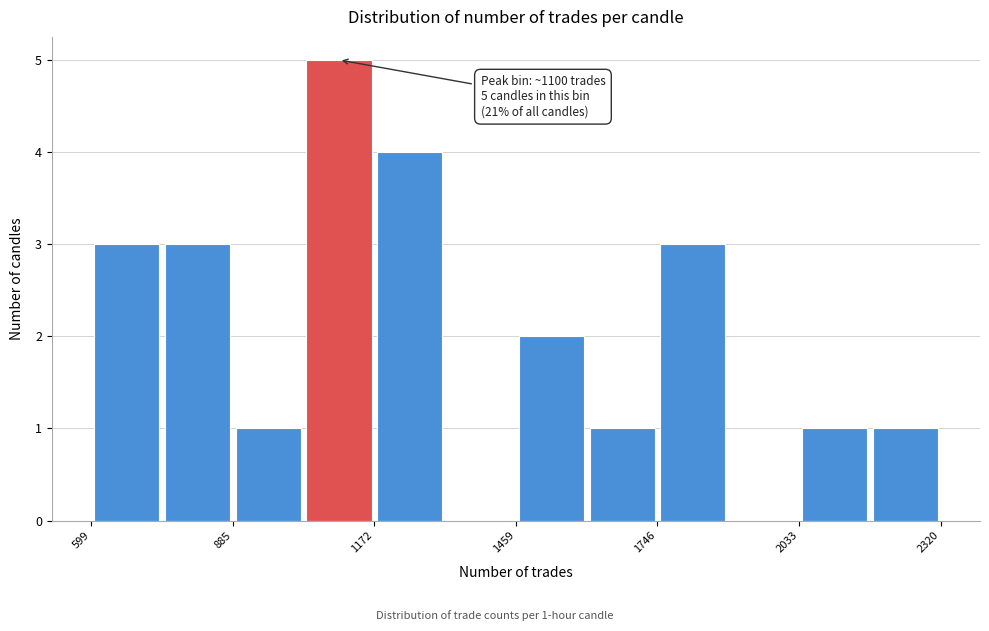

Read against the x-axis, roughly where is the centre of the tallest bar?

1100